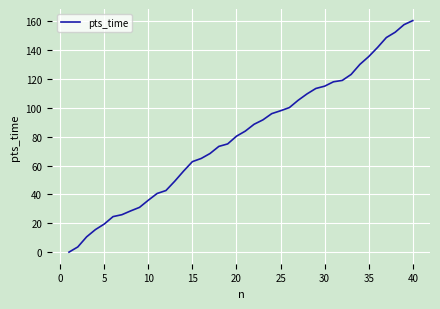

What is the greatest value displayed?

160.6